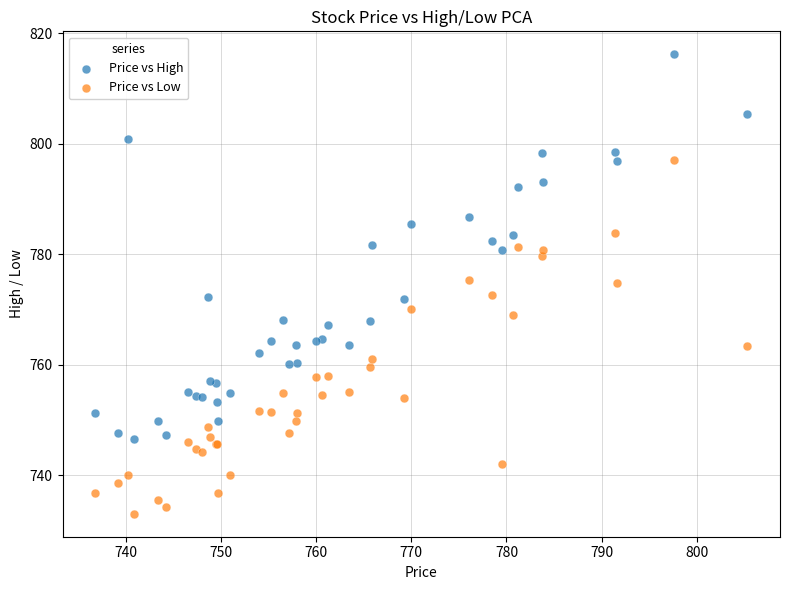

Which series reaches the minimum Y coordinate?

Price vs Low